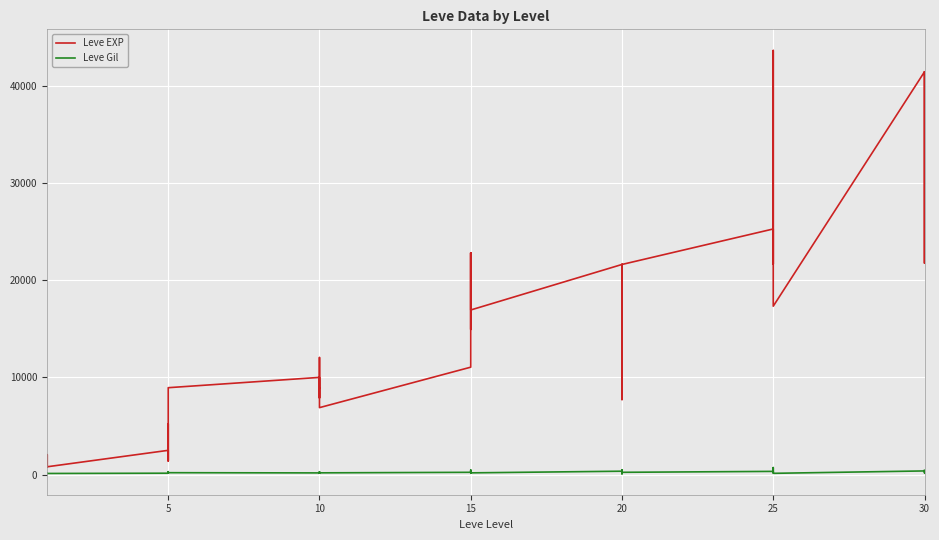

What is the difference between the Leve Gil values at 30 and 15?

211